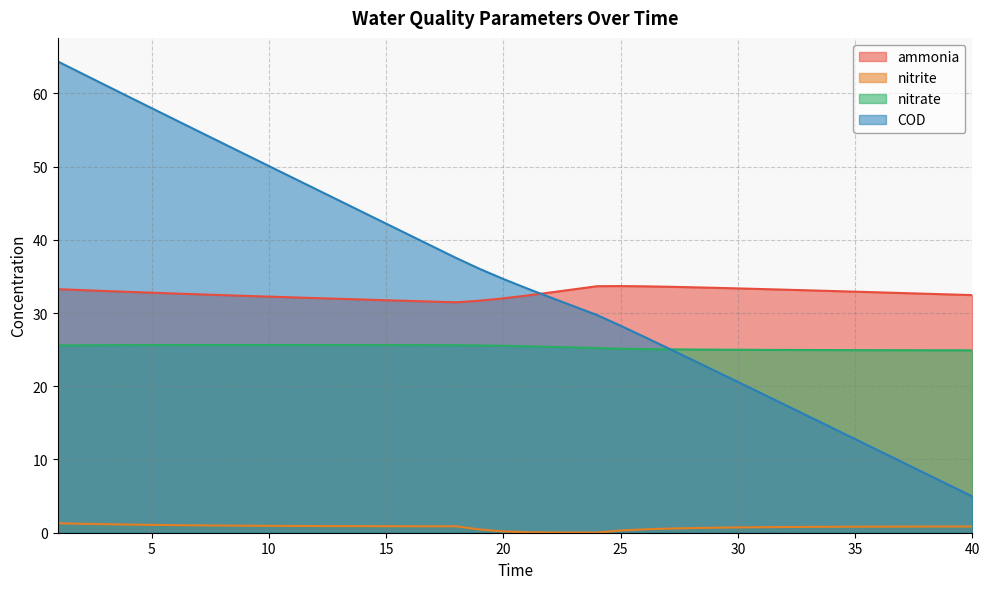

What is the total value across all series at 9?

110.6